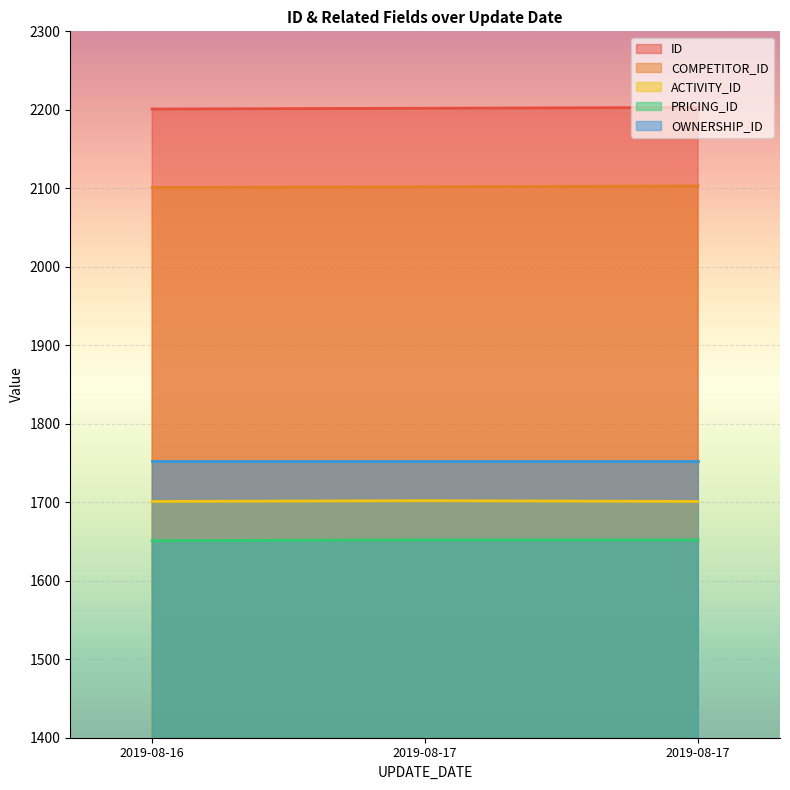

How many PRICING_ID values are between 1651 and 1652?

3